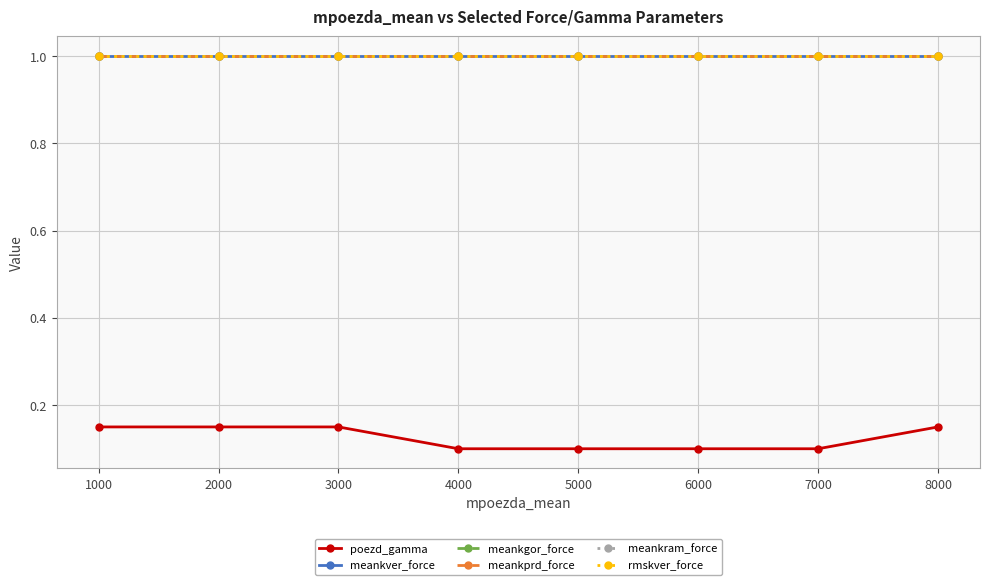

Does the chart have visible grid lines?

Yes